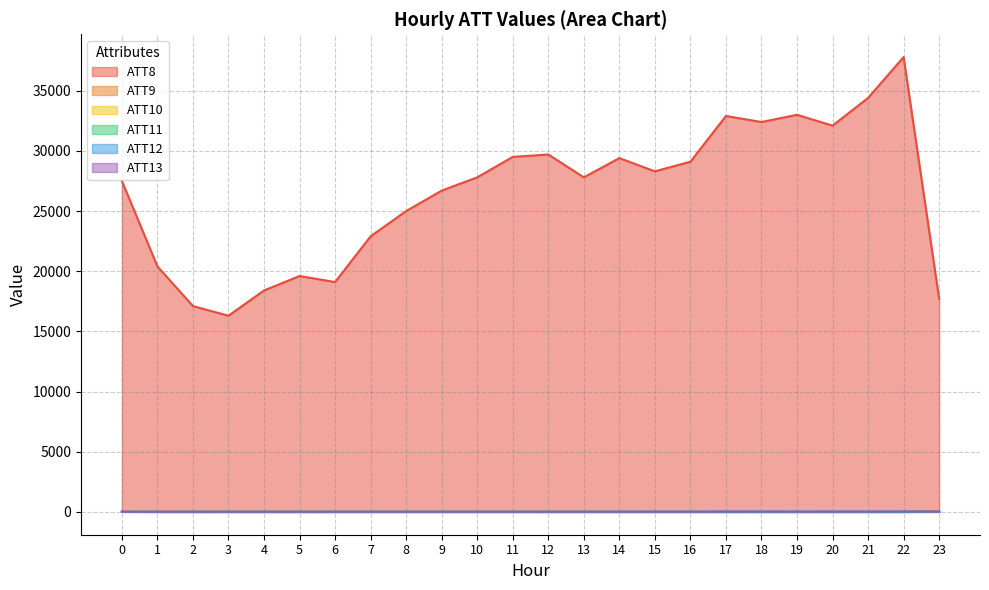

True or false: ATT13 and ATT9 cross at least once.

False